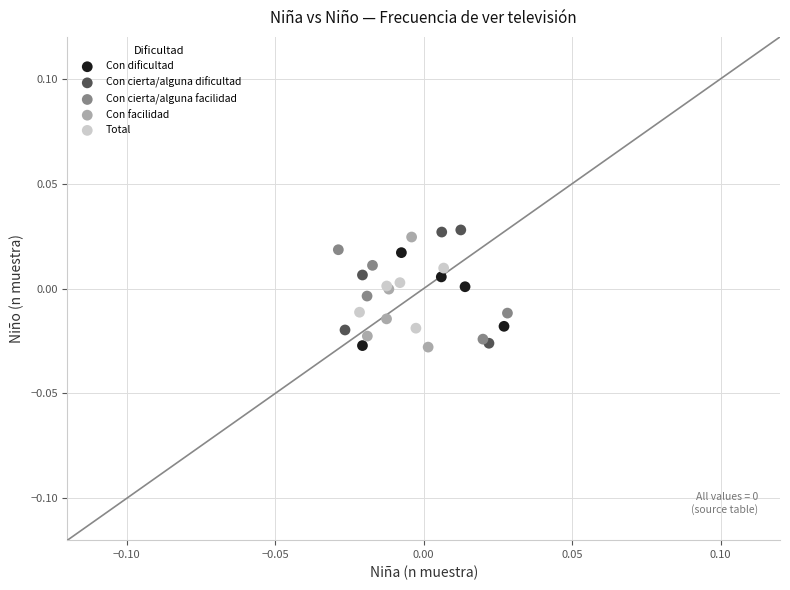

Which series has the largest Y range (max minus min)?

Con cierta/alguna dificultad